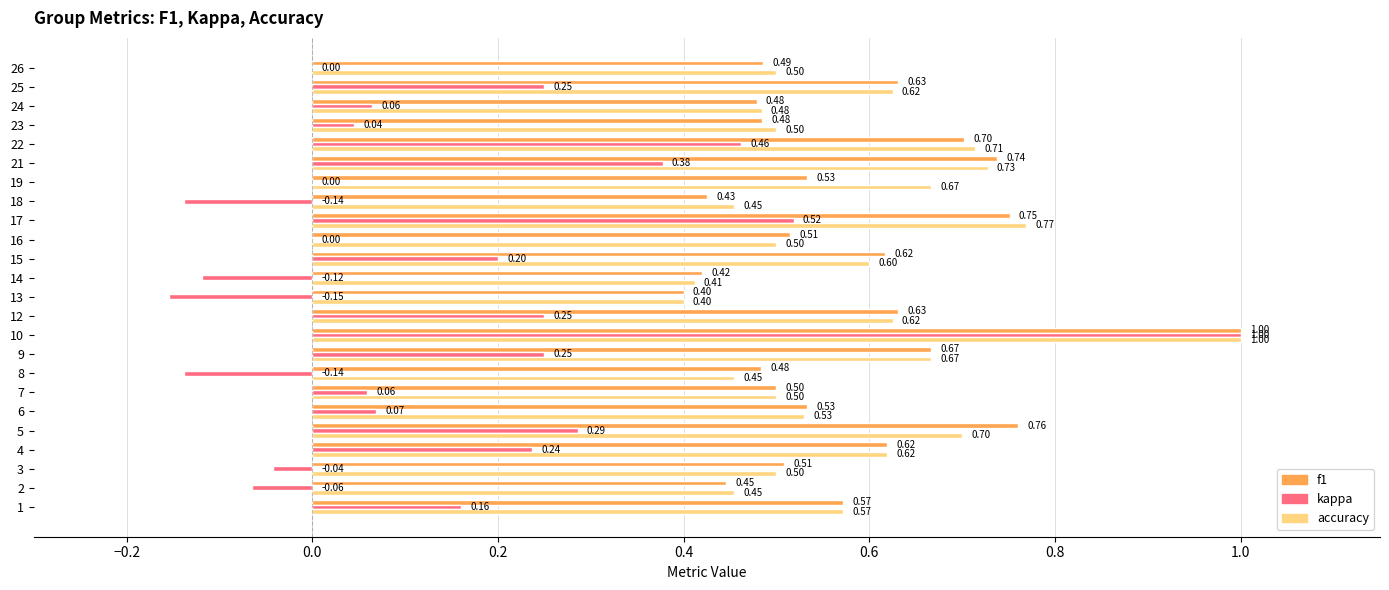

What is the sum of the kappa values at 2 and 22?

0.4